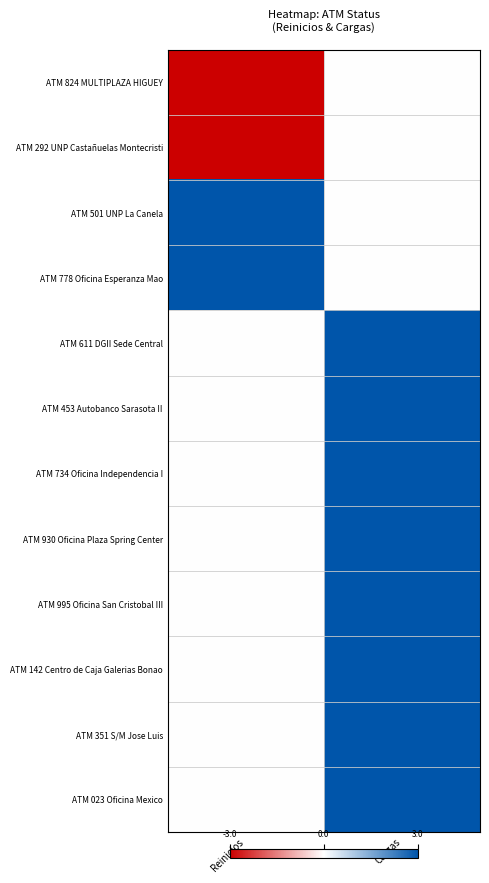

What is the difference between the highest and lowest values at Cargas?

3